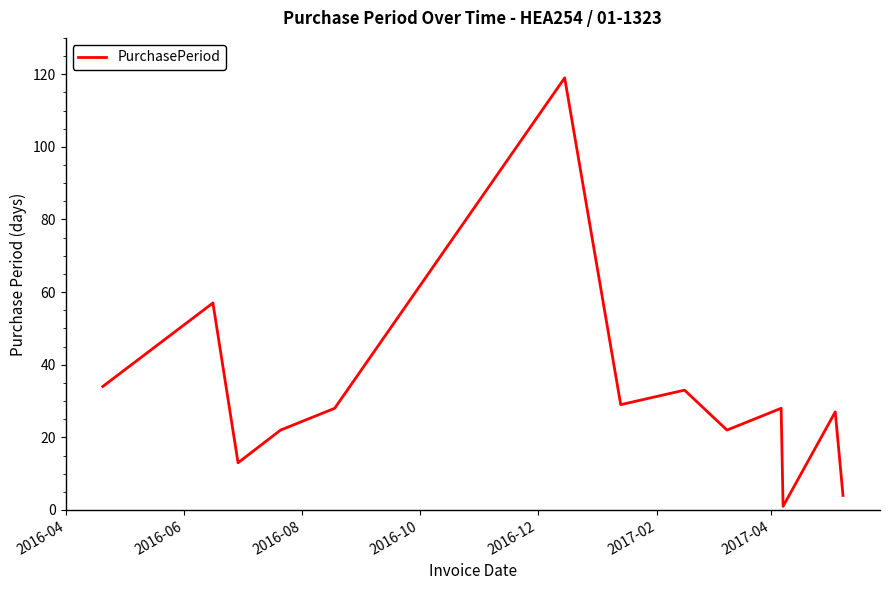

What is the greatest value displayed?

119